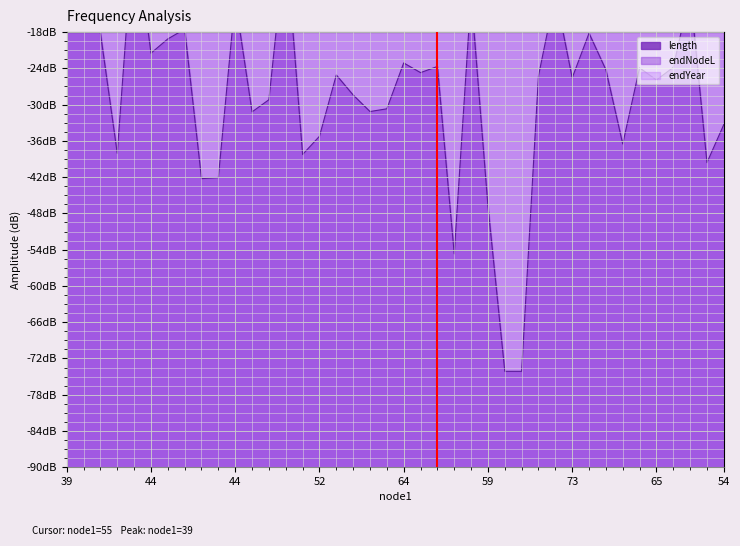

Is the value of endYear at 32 greater than the value of endNodeL at 26?

No